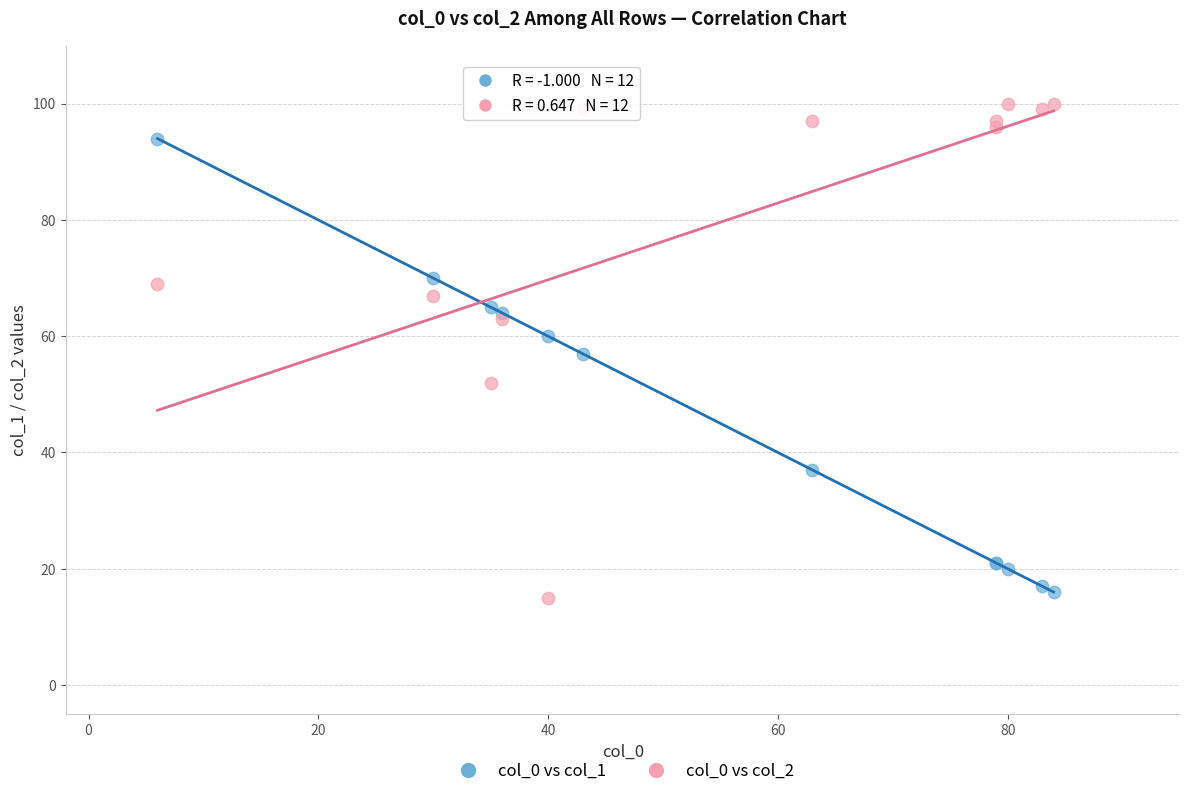

Which series contains the highest Y value?

col_0 vs col_2